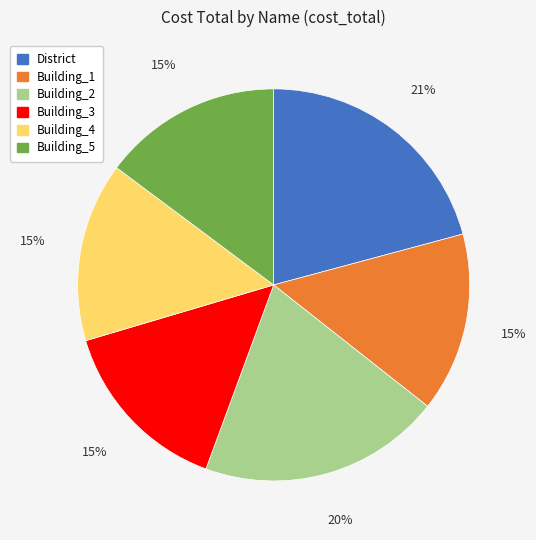

To the nearest percent, what percentage of the pie is Building_1?

15%